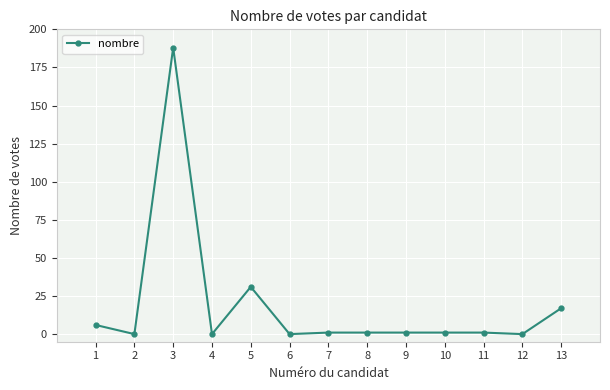

The chart shows a value of 106 at 6. True or false?

False